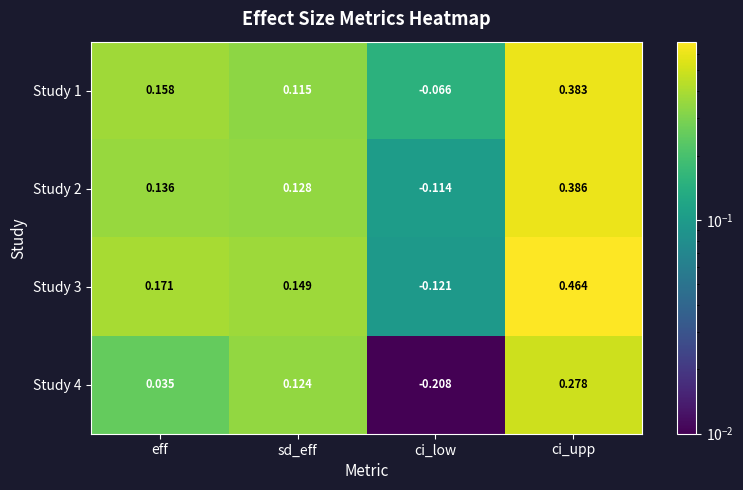

List the labels in order of Study 1 value, smallest first.

ci_low, sd_eff, eff, ci_upp